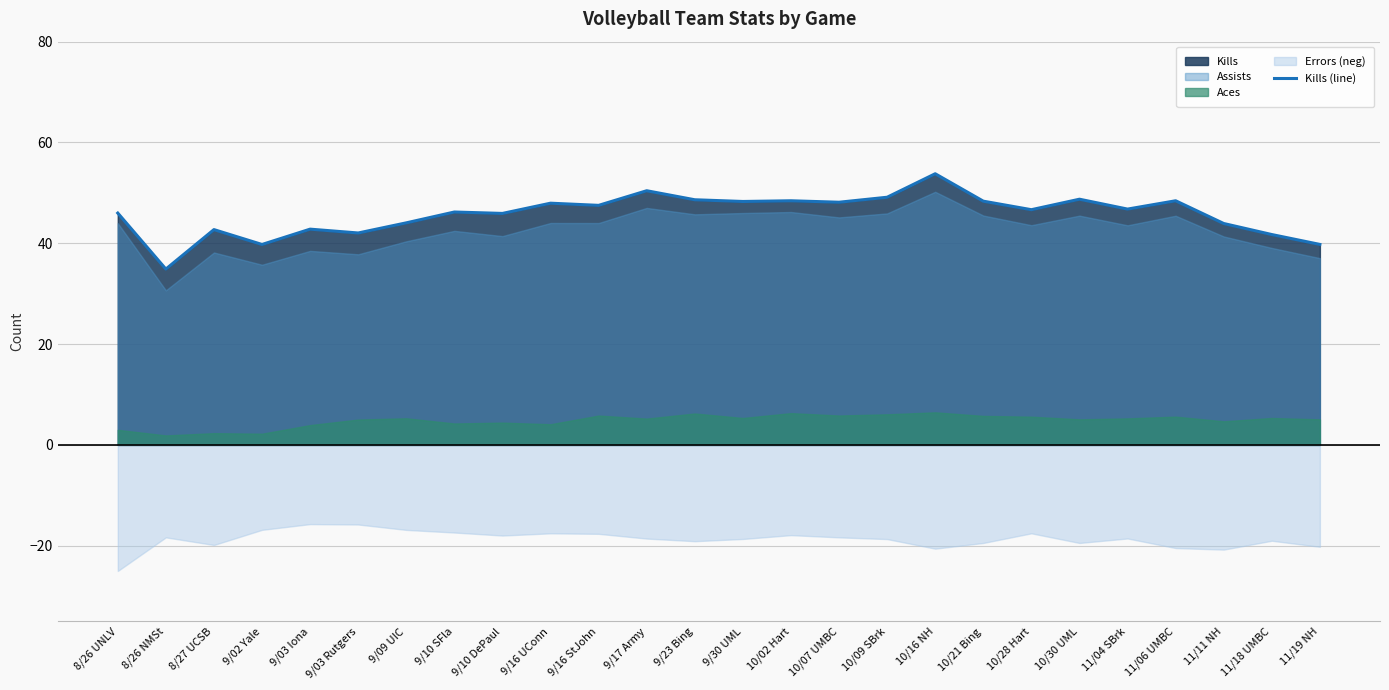

Reading right to left, what are all the values shown in this chart?

11/19 NH=39.8	11/18 UMBC=41.7	11/11 NH=43.9	11/06 UMBC=48.4	11/04 SBrk=46.8	10/30 UML=48.8	10/28 Hart=46.7	10/21 Bing=48.4	10/16 NH=53.8	10/09 SBrk=49.1	10/07 UMBC=48.1	10/02 Hart=48.4	9/30 UML=48.3	9/23 Bing=48.6	9/17 Army=50.4	9/16 StJohn=47.5	9/16 UConn=48.0	9/10 DePaul=45.9	9/10 SFla=46.2	9/09 UIC=44.1	9/03 Rutgers=42.0	9/03 Iona=42.8	9/02 Yale=39.8	8/27 UCSB=42.7	8/26 NMSt=34.9	8/26 UNLV=46.0